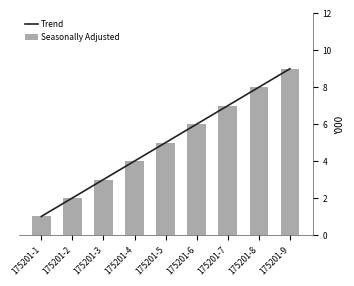

Which series has the widest spread of values?

Trend